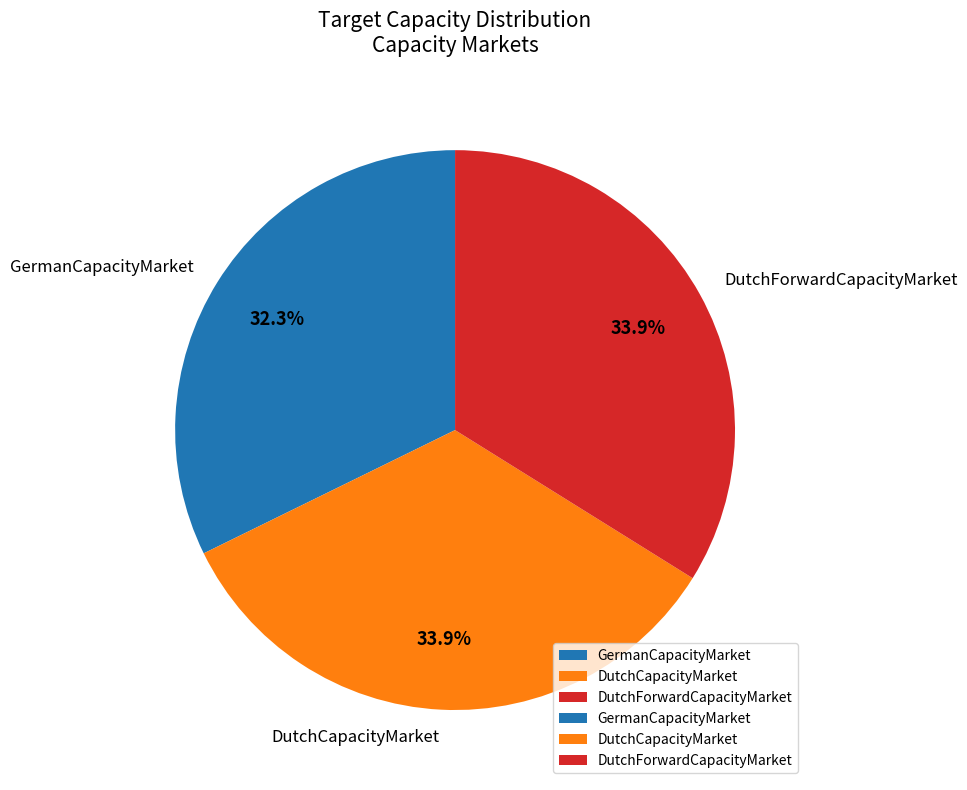

Is it true that GermanCapacityMarket is 32% of the pie?

True